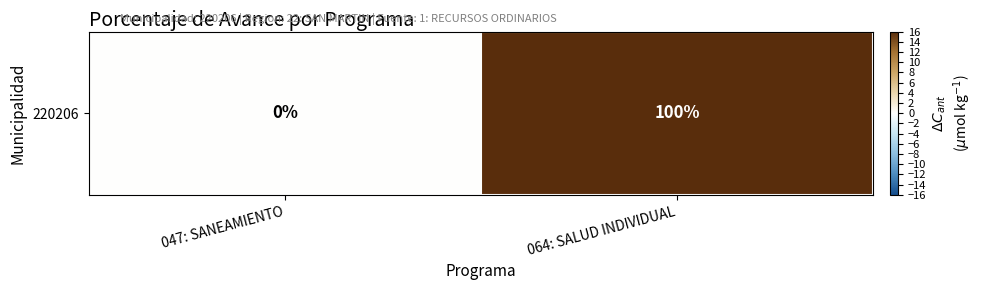

Between 047: SANEAMIENTO and 064: SALUD INDIVIDUAL, which is larger?

064: SALUD INDIVIDUAL